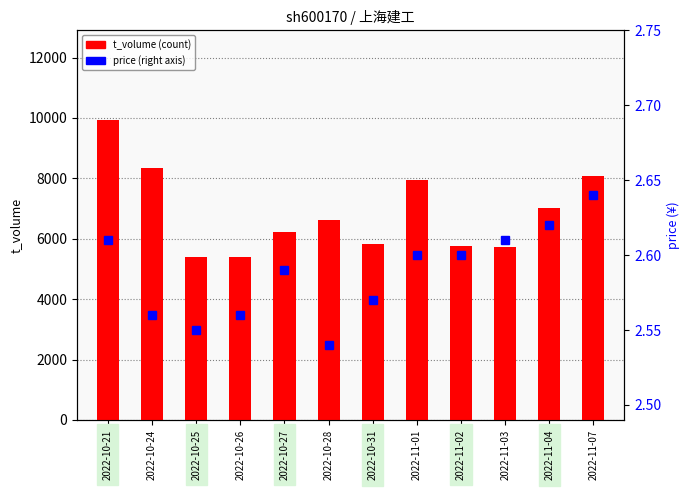

How many values in the t_volume series are below 6605?

6